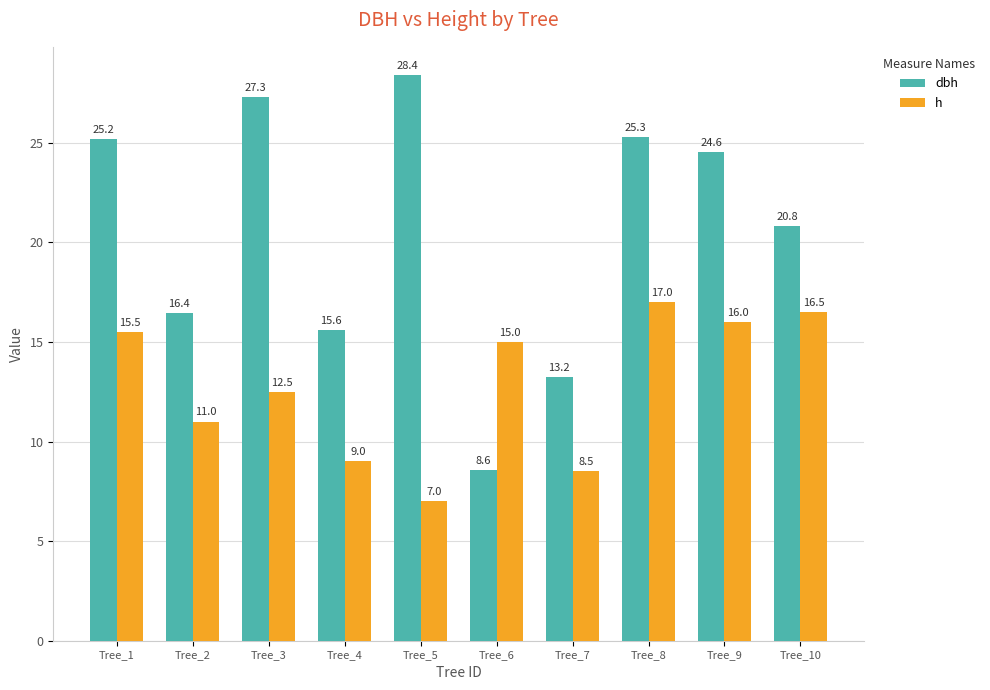

List the labels in order of h value, smallest first.

Tree_5, Tree_7, Tree_4, Tree_2, Tree_3, Tree_6, Tree_1, Tree_9, Tree_10, Tree_8